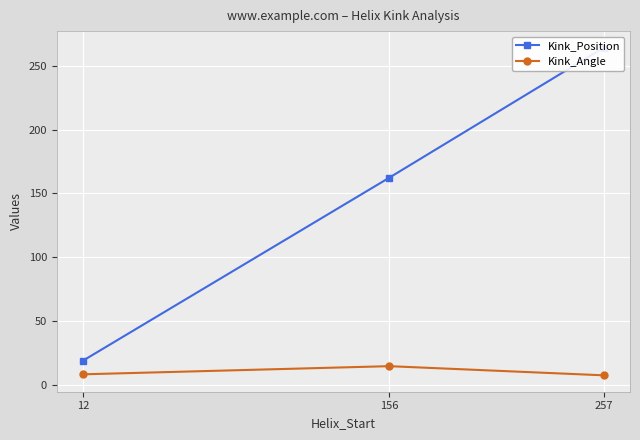

At which category is the sum across all series the highest?

257